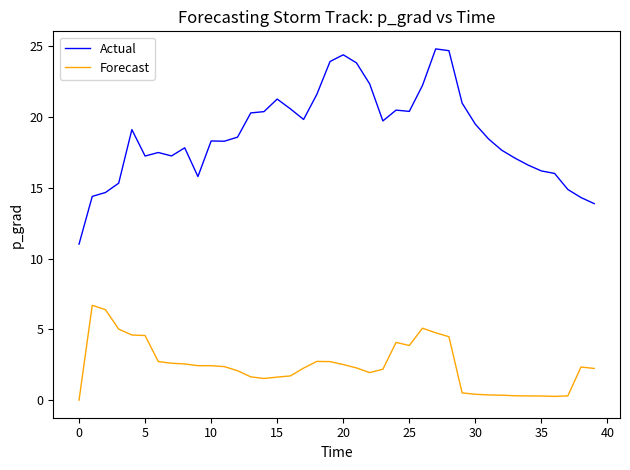

What is the greatest value displayed?

24.8